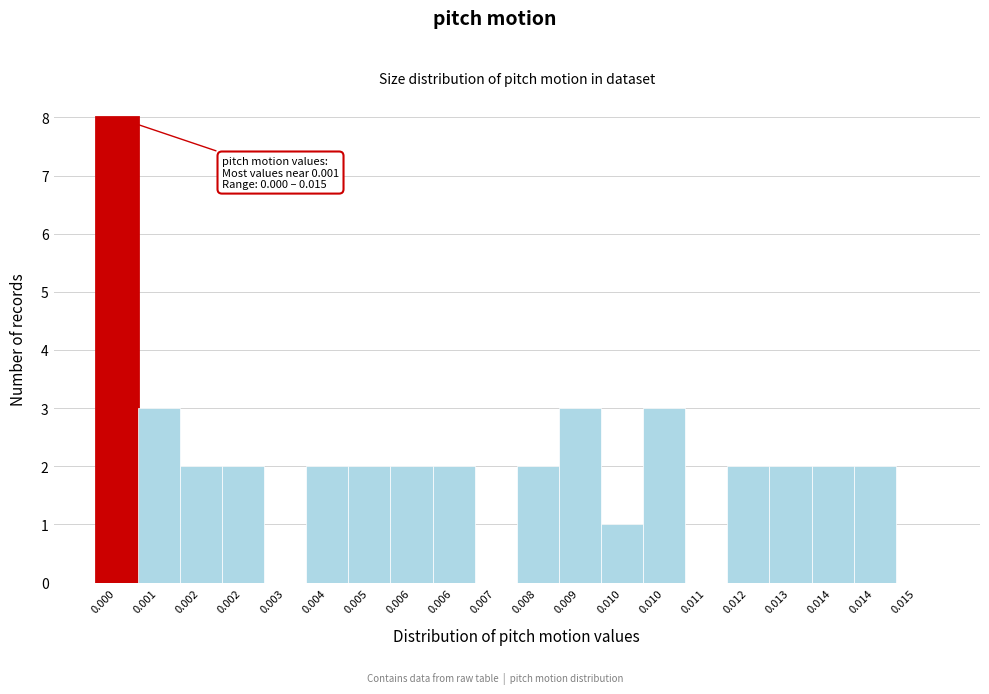

Count the number of categories in the chart.

20